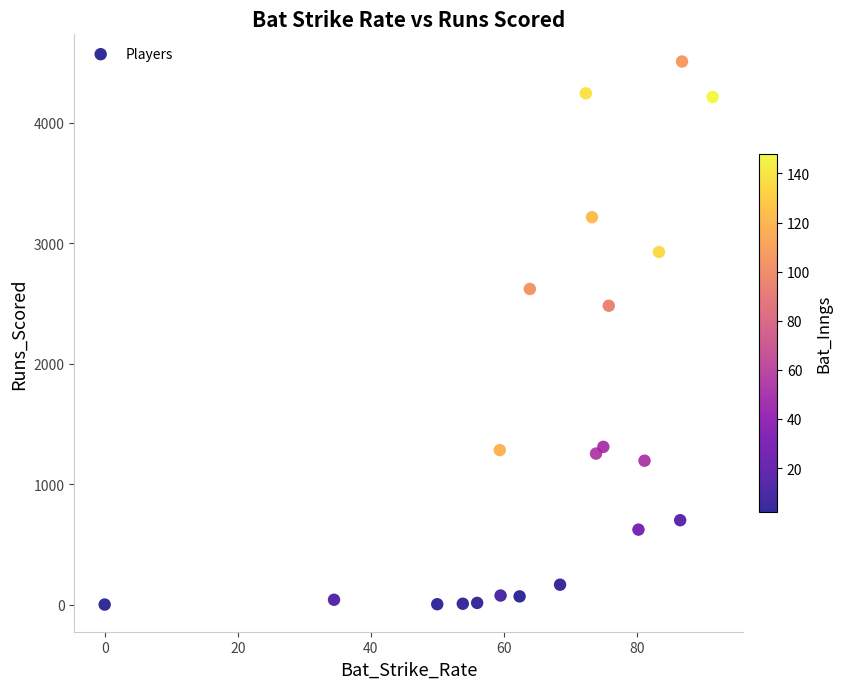

What Y value in the scatter plot is closest to 2253?

2480